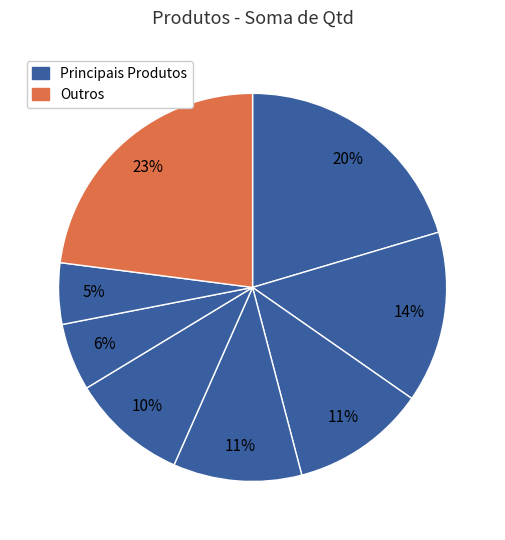

Count the number of slices in the pie.

8